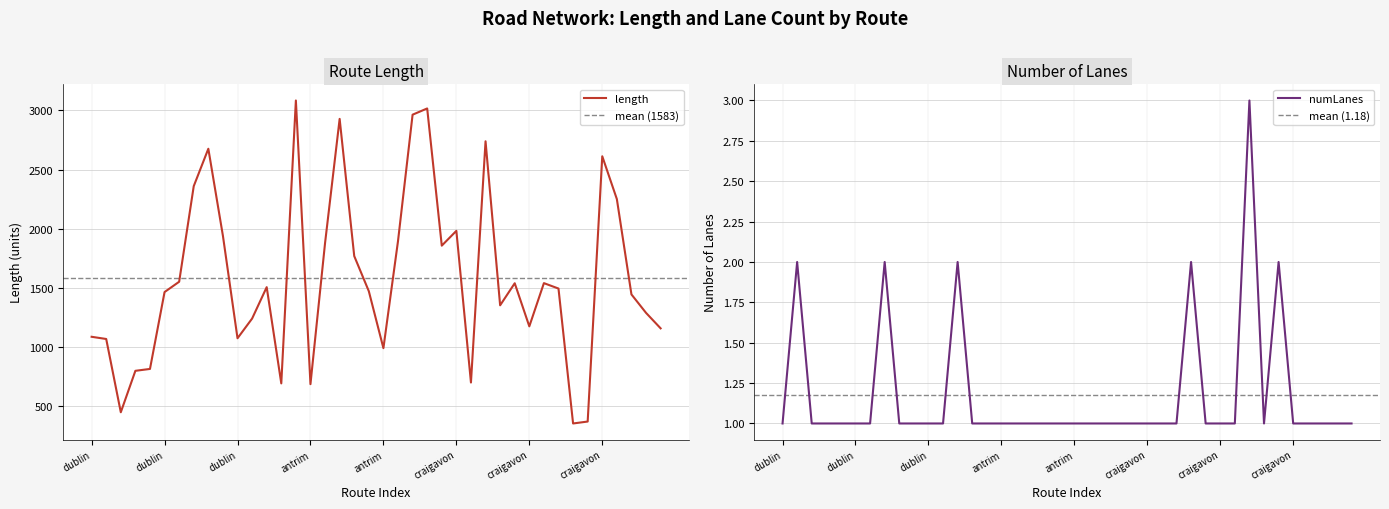

Which series has the largest total across all categories?

length